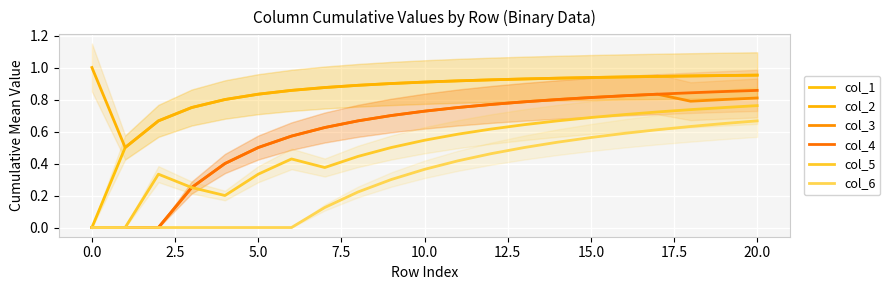

True or false: col_6 and col_4 cross at least once.

False